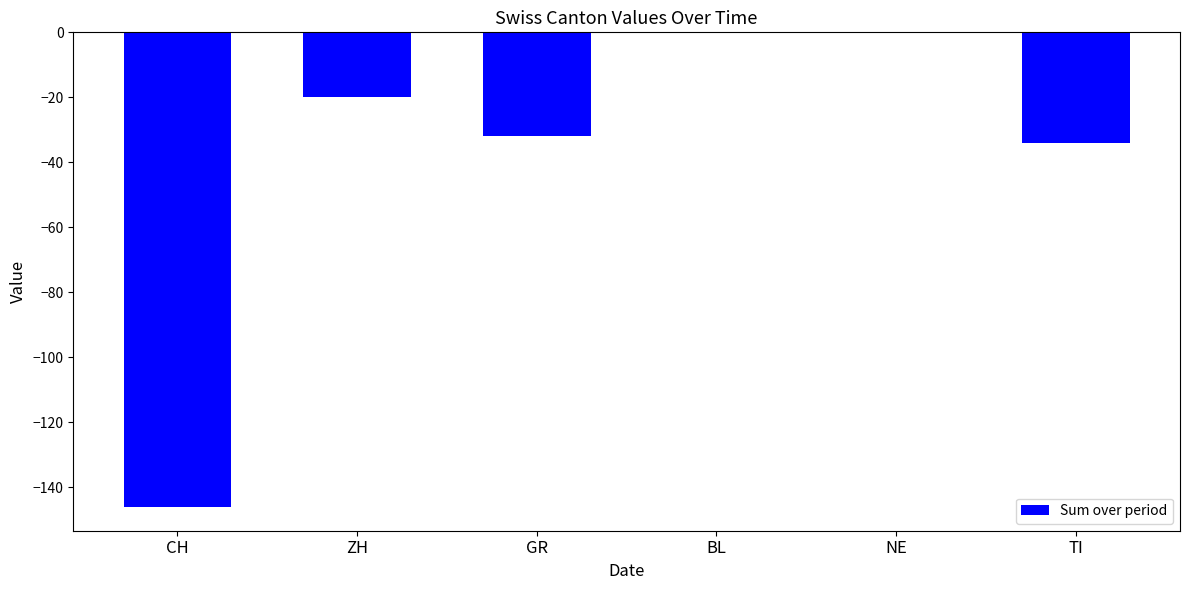

How many categories are shown in the chart?

6